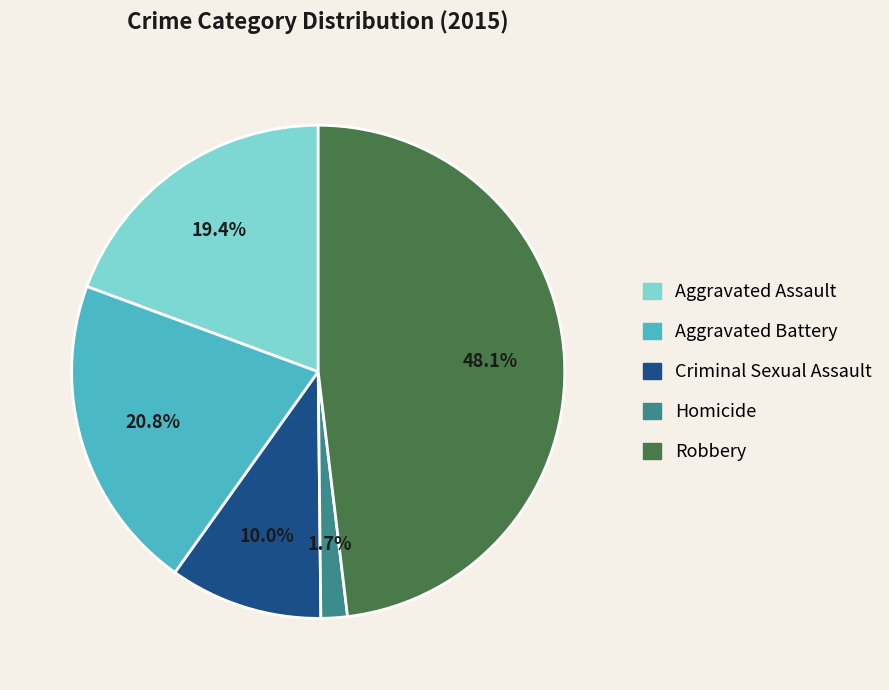

Does Aggravated Assault account for over 50% of the chart?

No